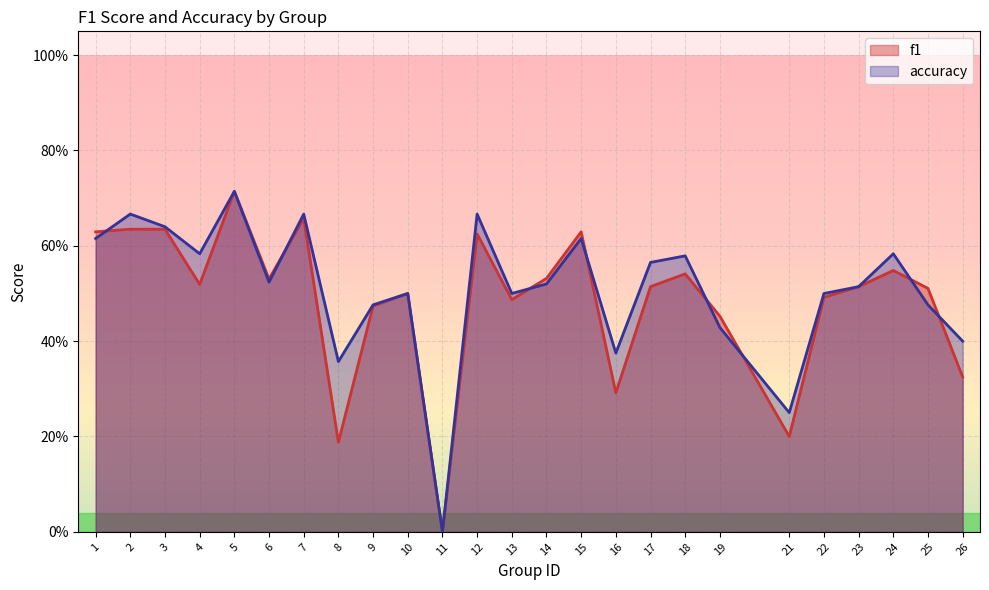

Rank the series by their average value, from highest to lowest.

accuracy, f1